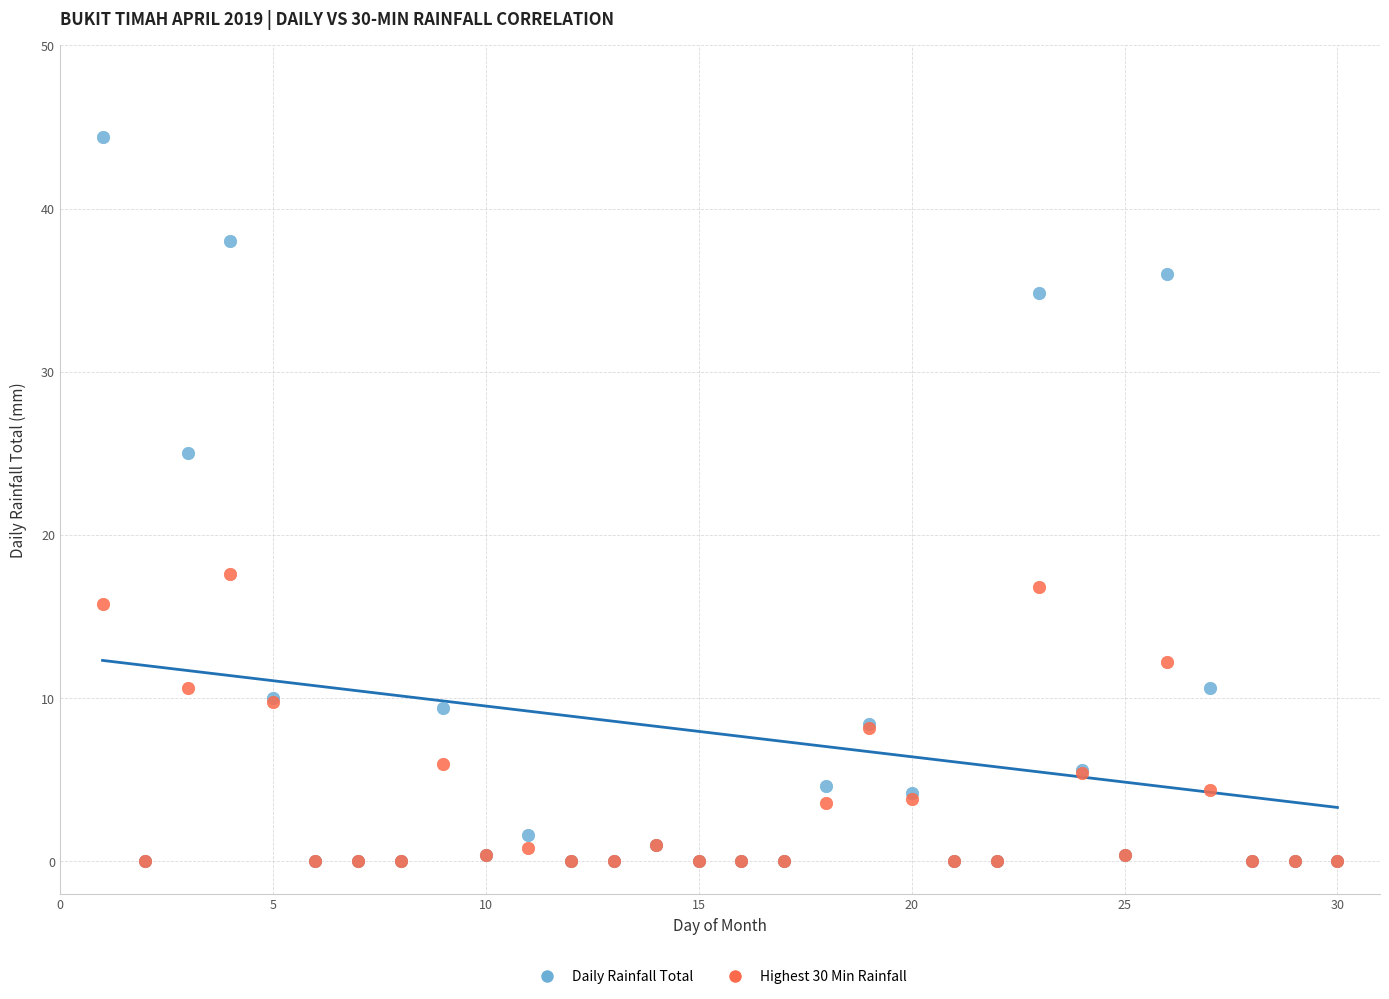

Across all series, what Y value is closest to 22?

25.0